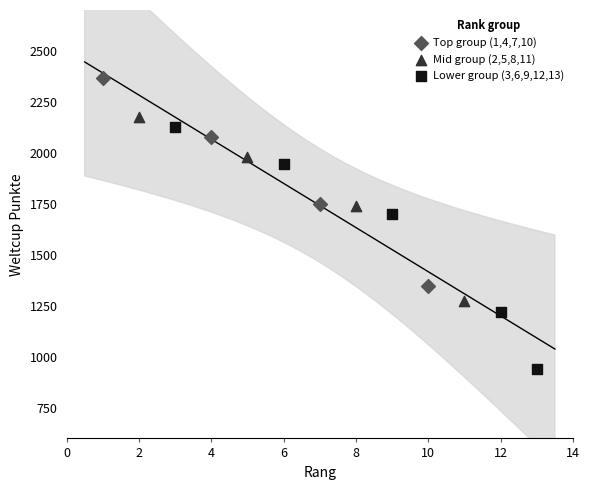

Which series contains the highest Y value?

Top group (1,4,7,10)